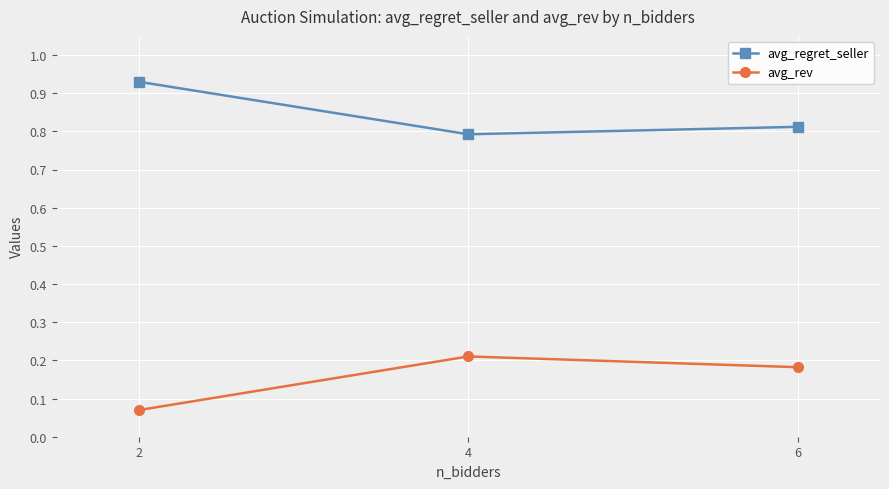

How many lines are shown in the chart?

2